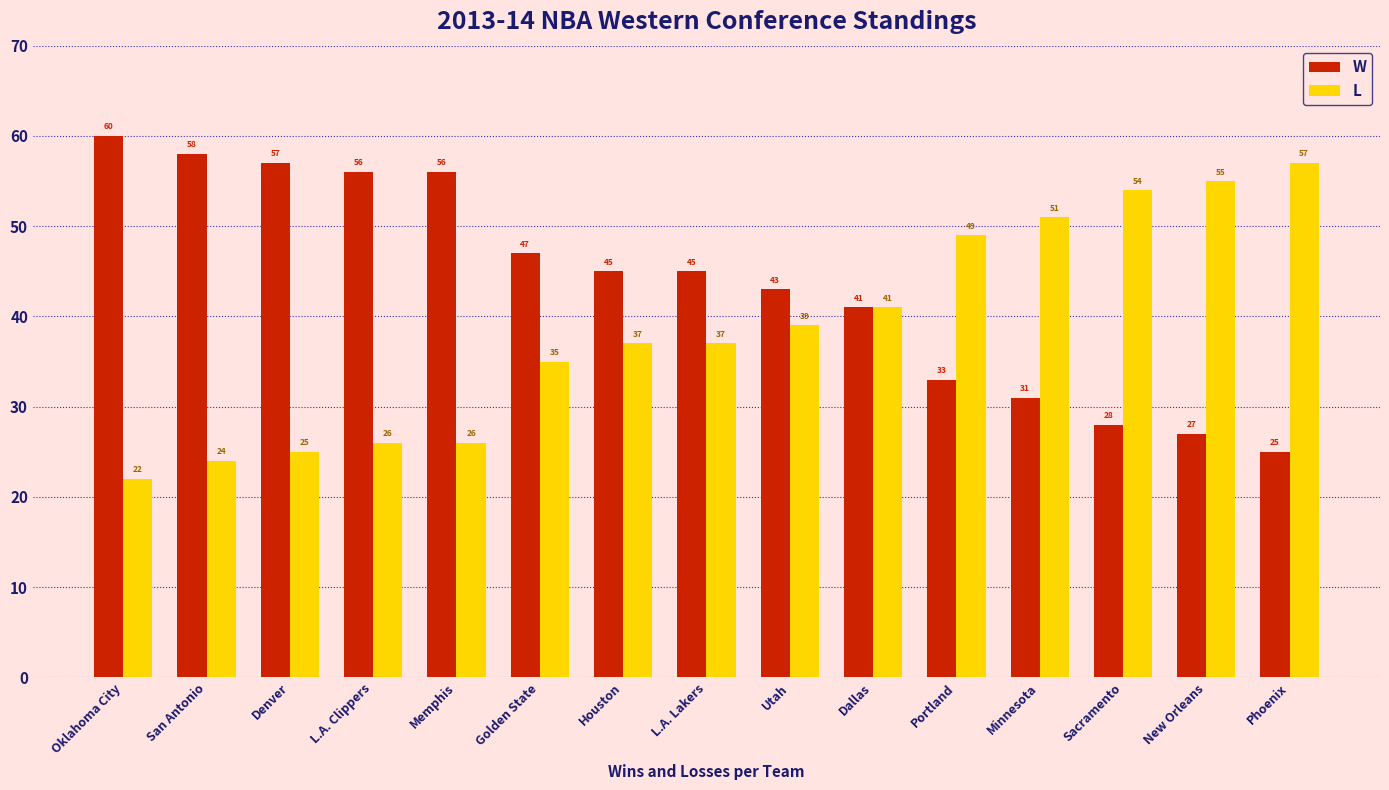

What is the difference between the highest and lowest values at Portland?

16